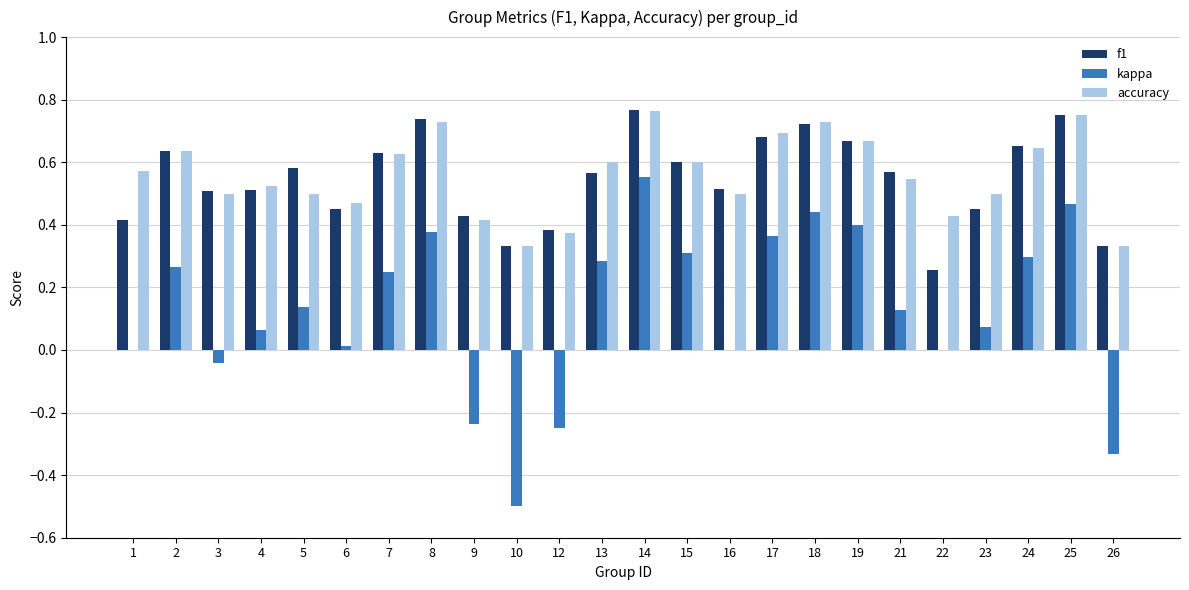

What is the sum of all kappa values?

3.1